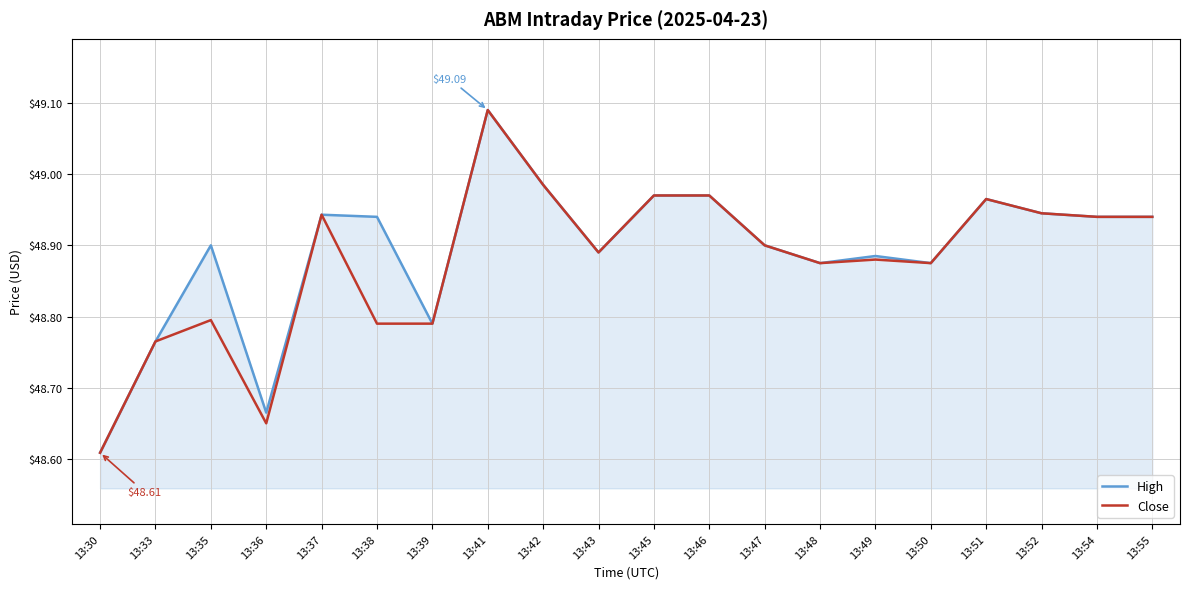

Is the value of Close at 13:39 greater than the value of High at 13:43?

No